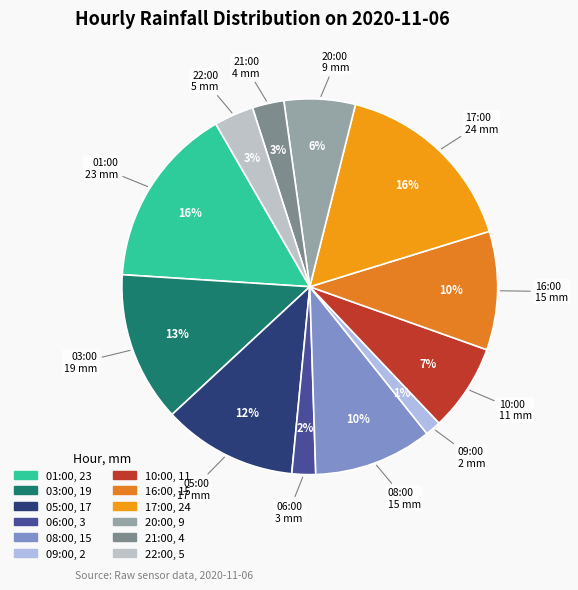

To the nearest percent, what portion does 01:00 represent?

16%